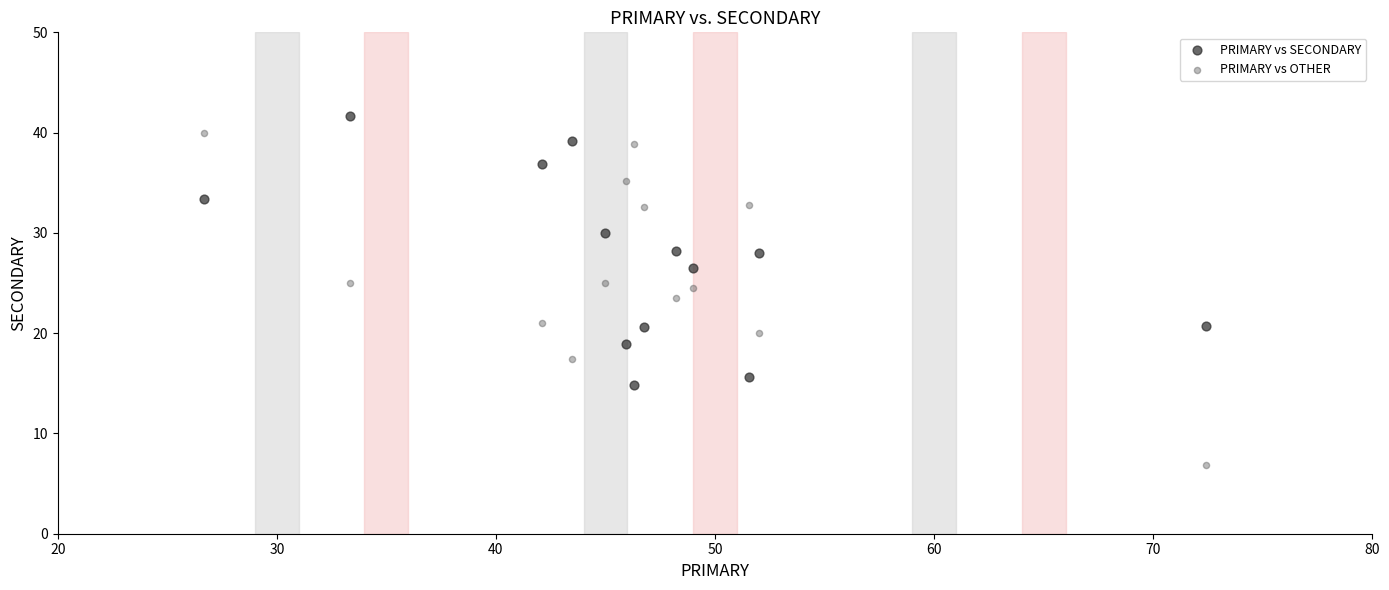

Which series has the largest Y range (max minus min)?

PRIMARY vs OTHER